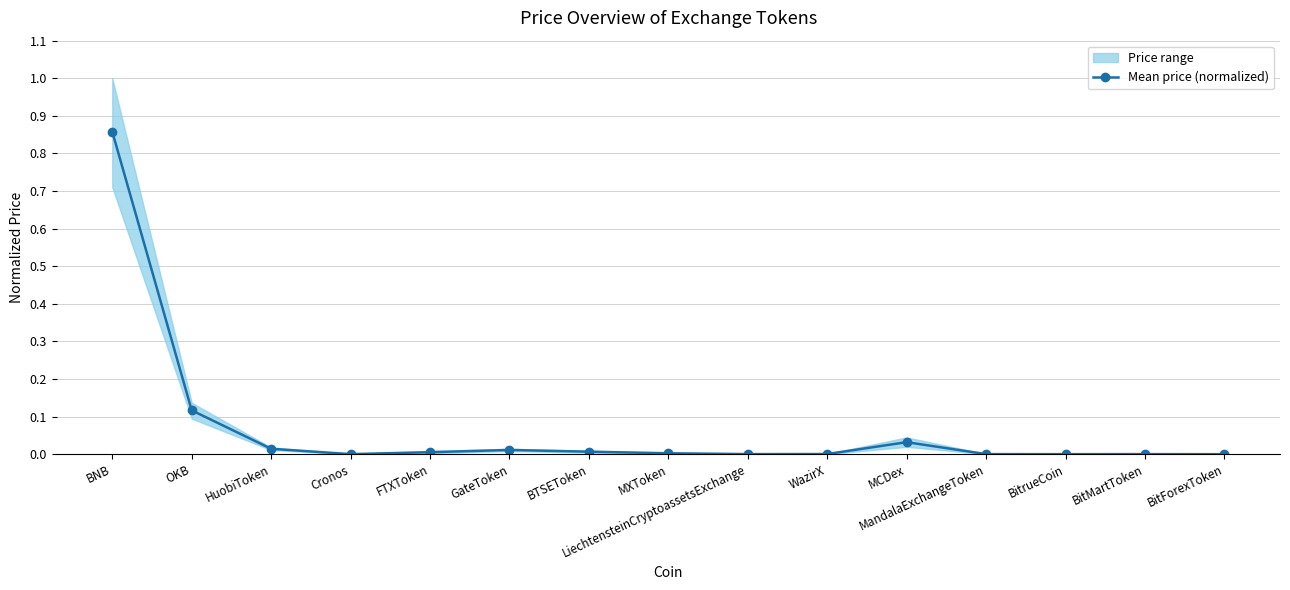

Rank the categories by value from lowest to highest.

BitForexToken, BitrueCoin, Cronos, MandalaExchangeToken, BitMartToken, LiechtensteinCryptoassetsExchange, WazirX, MXToken, FTXToken, BTSEToken, GateToken, HuobiToken, MCDex, OKB, BNB